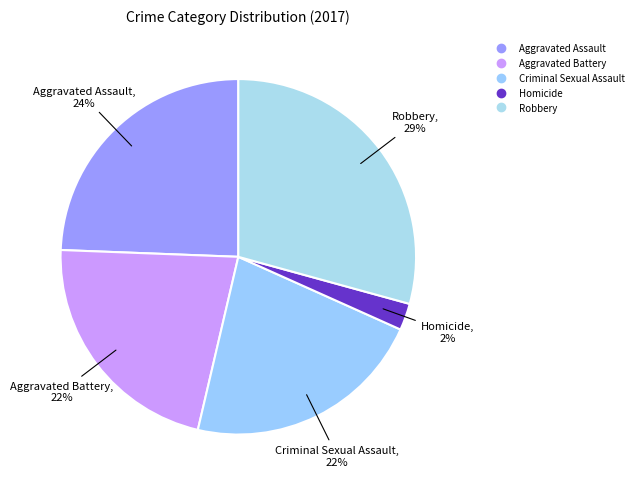

Is Homicide the majority of the pie?

No